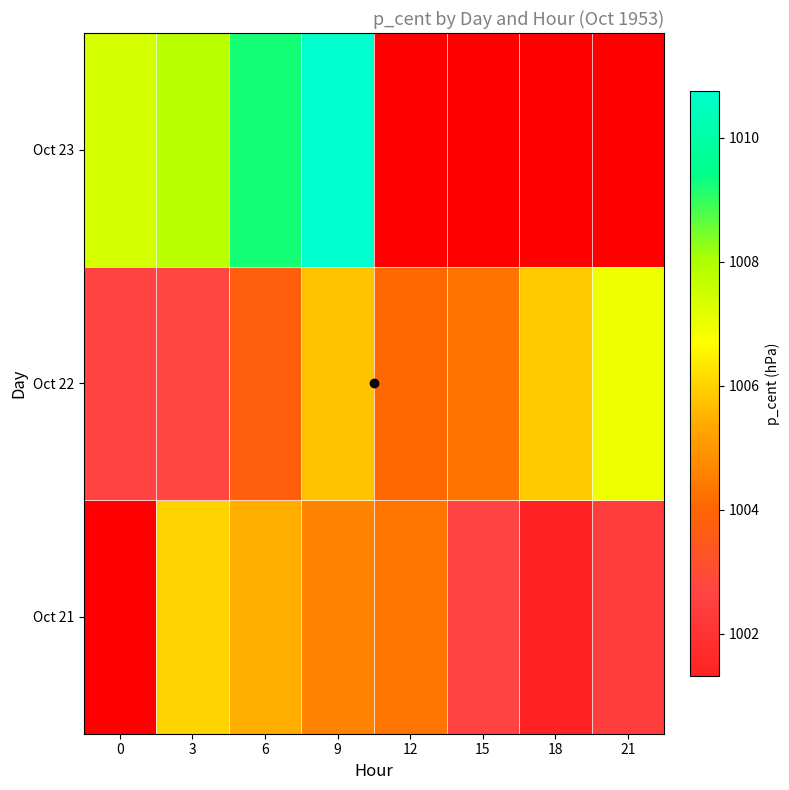

What is the approximate value of Oct 22 at 18?

1005.9